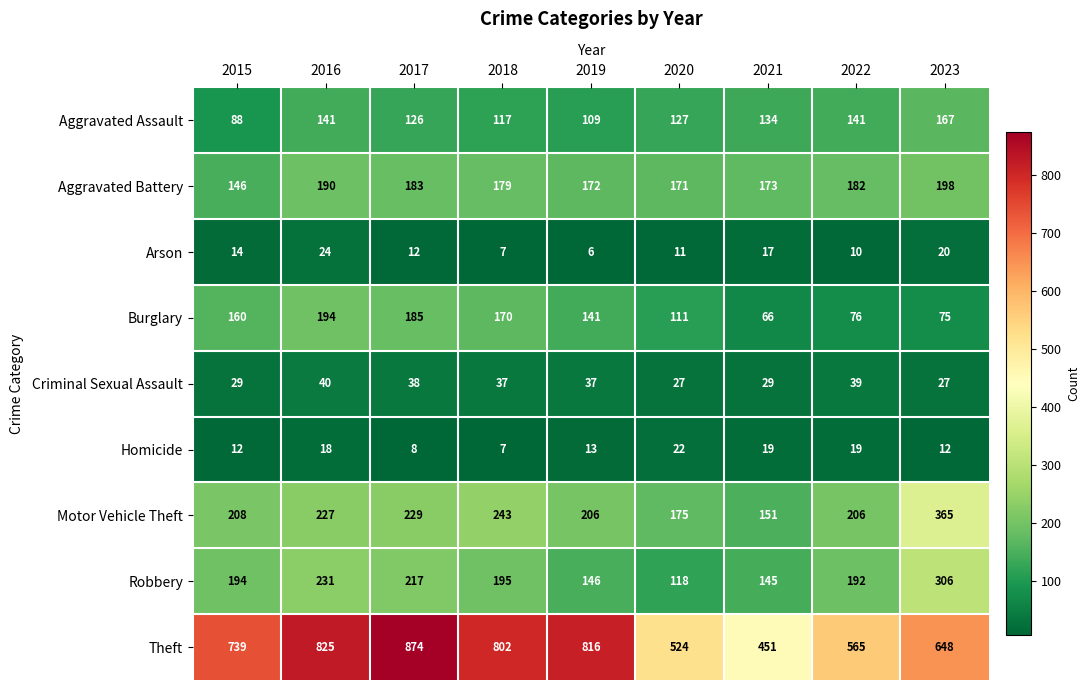

At 2020, list the series in order from largest to smallest.

Theft, Motor Vehicle Theft, Aggravated Battery, Aggravated Assault, Robbery, Burglary, Criminal Sexual Assault, Homicide, Arson